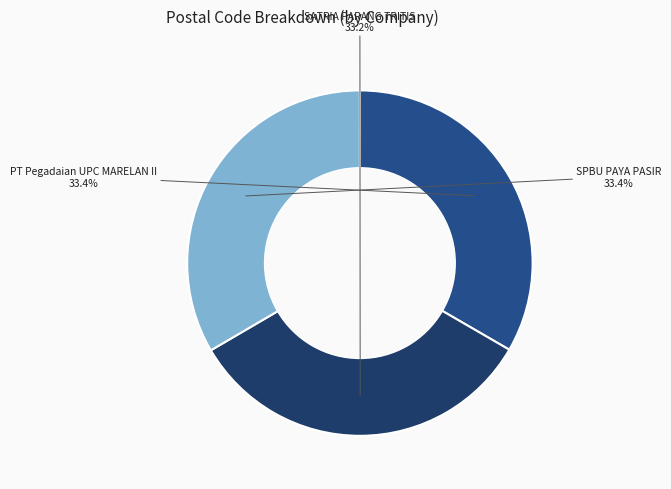

Count the number of slices in the pie.

3